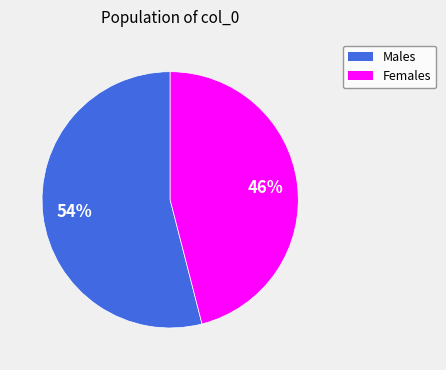

To the nearest percent, what is the difference between the largest and smallest slice percentages?

8%